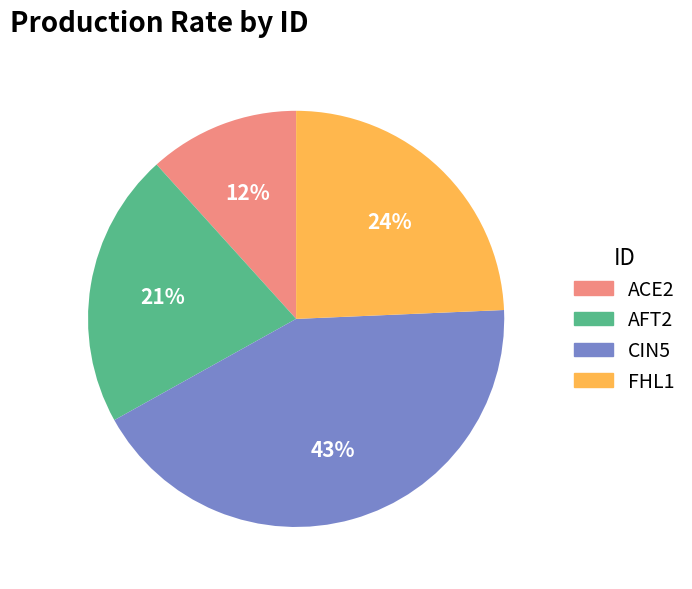

True or false: FHL1 accounts for 24% of the total.

True